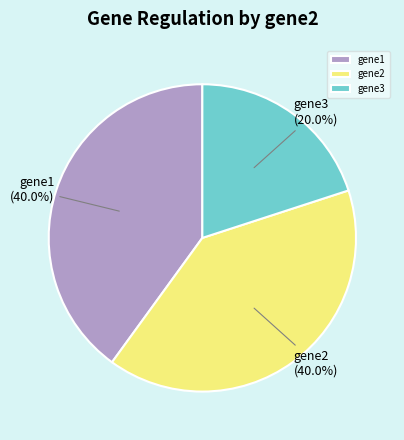

Is gene1 the majority of the pie?

No